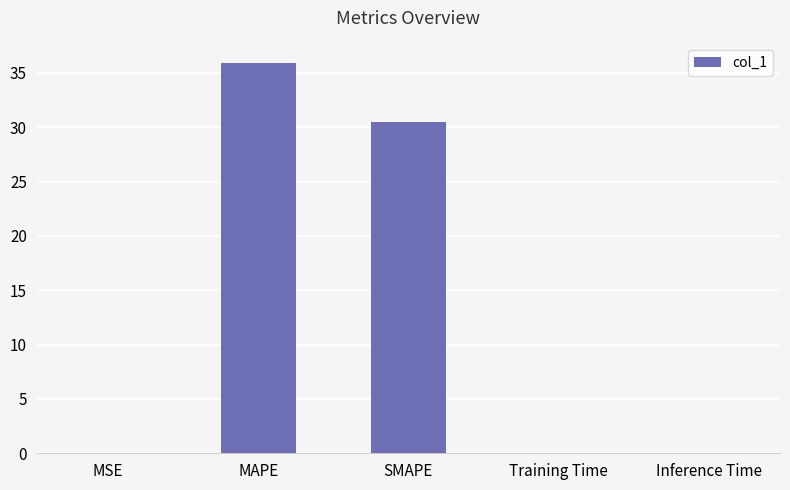

Which has a higher value, SMAPE or Training Time?

SMAPE